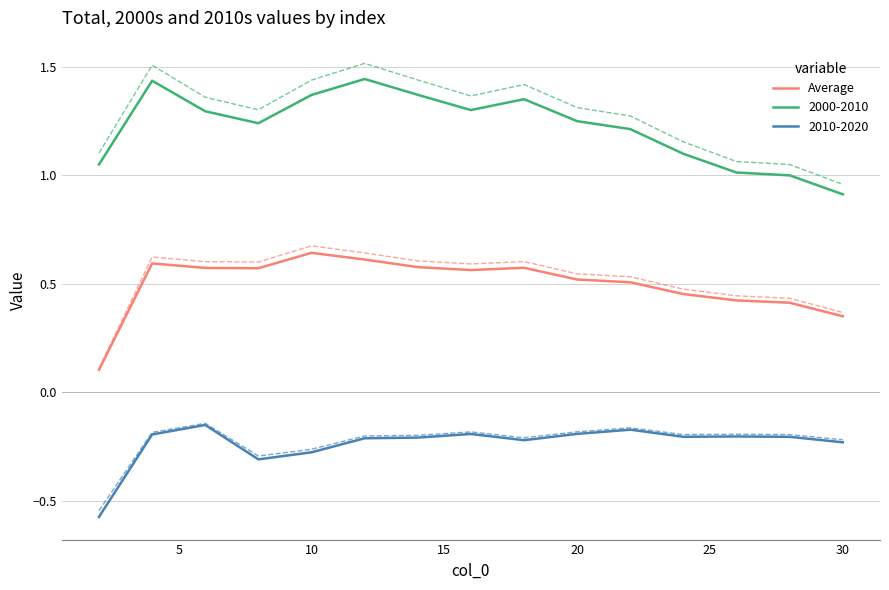

How many points are higher than both their immediate neighbors (excluding endpoints)?

3